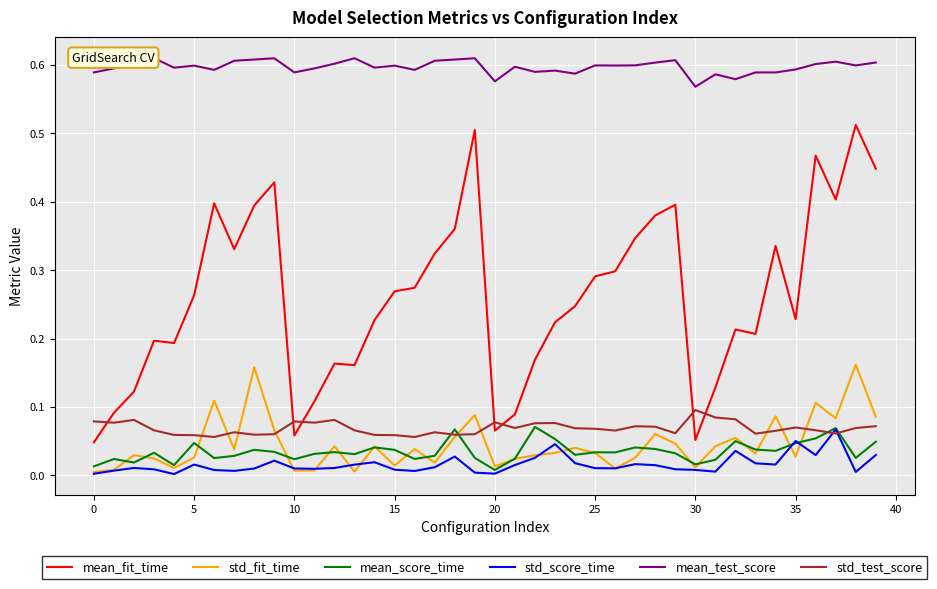

At how many categories does at least one series exceed 0?

40